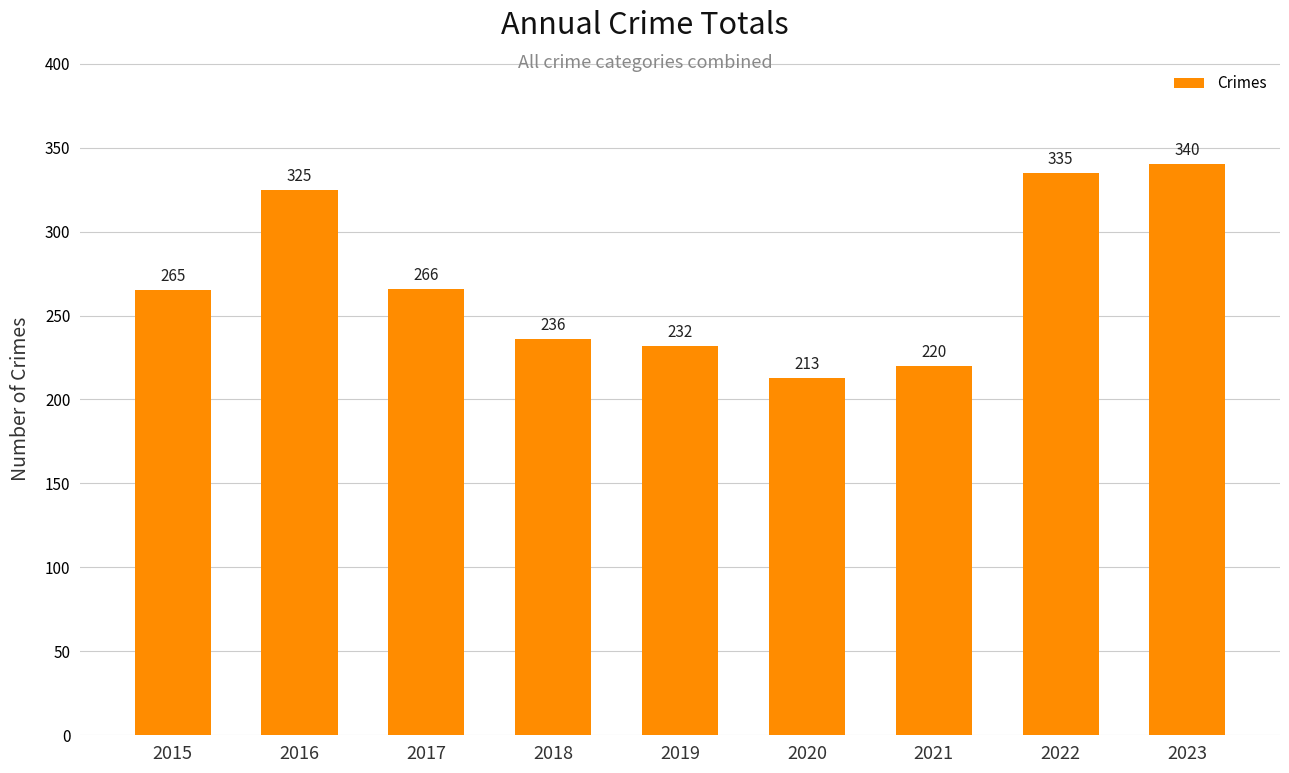

What is the sum of the values at 2021 and 2017?

486